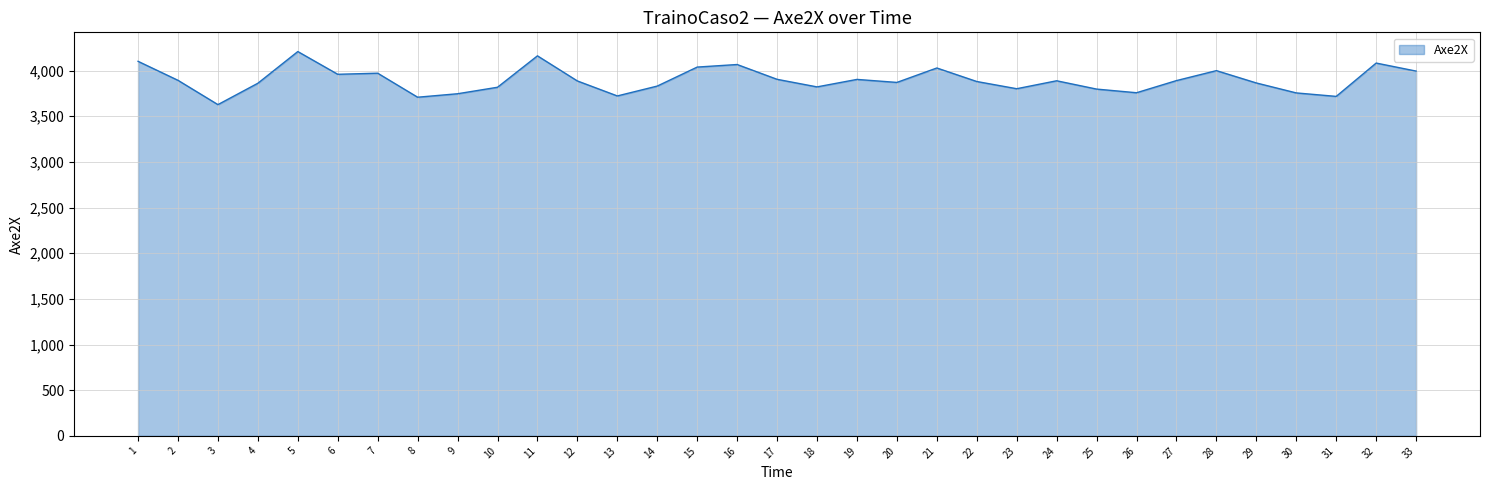

What is the difference between the values at 33 and 9?

248